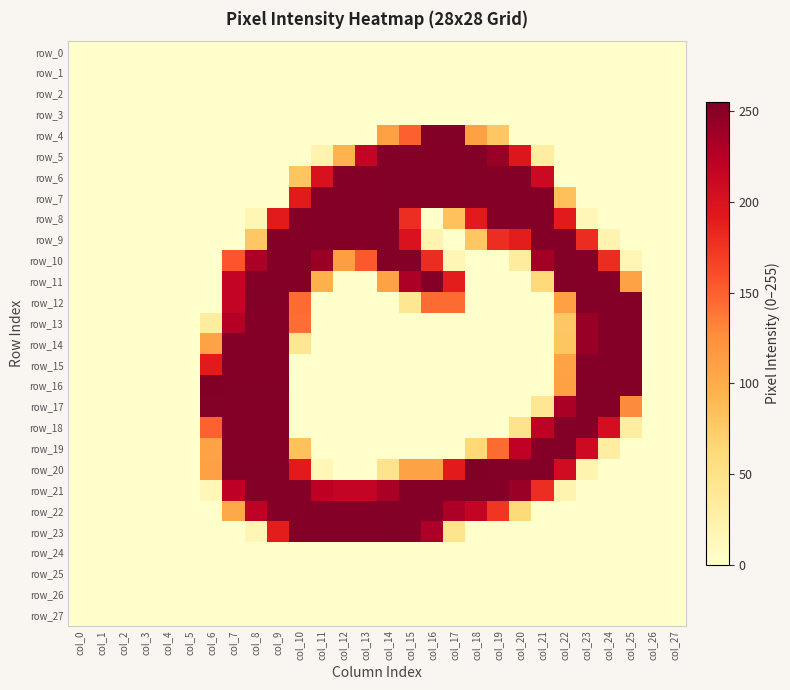

Which label corresponds to the smallest value in the chart?

col_0